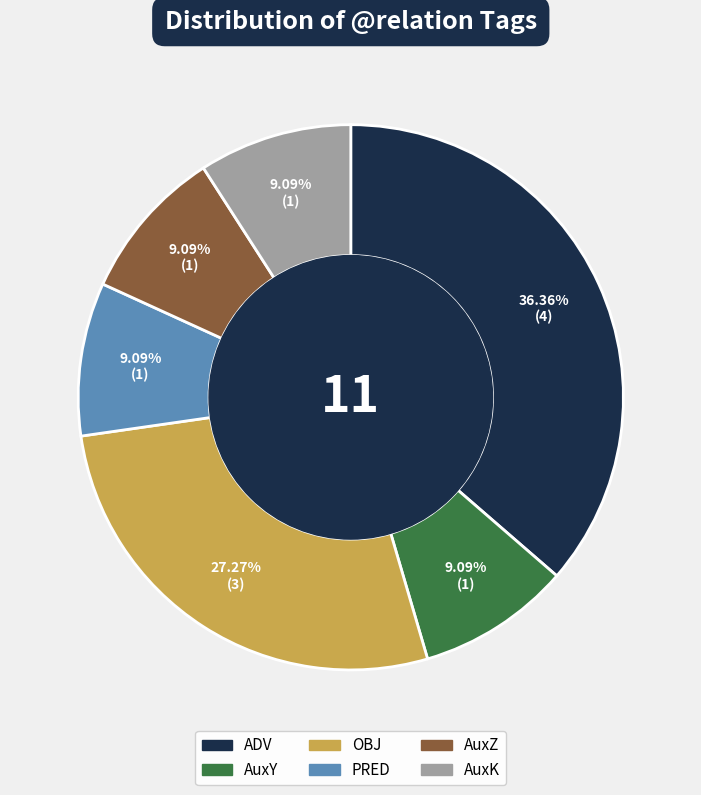

The PRED slice represents 9% of the pie. True or false?

True